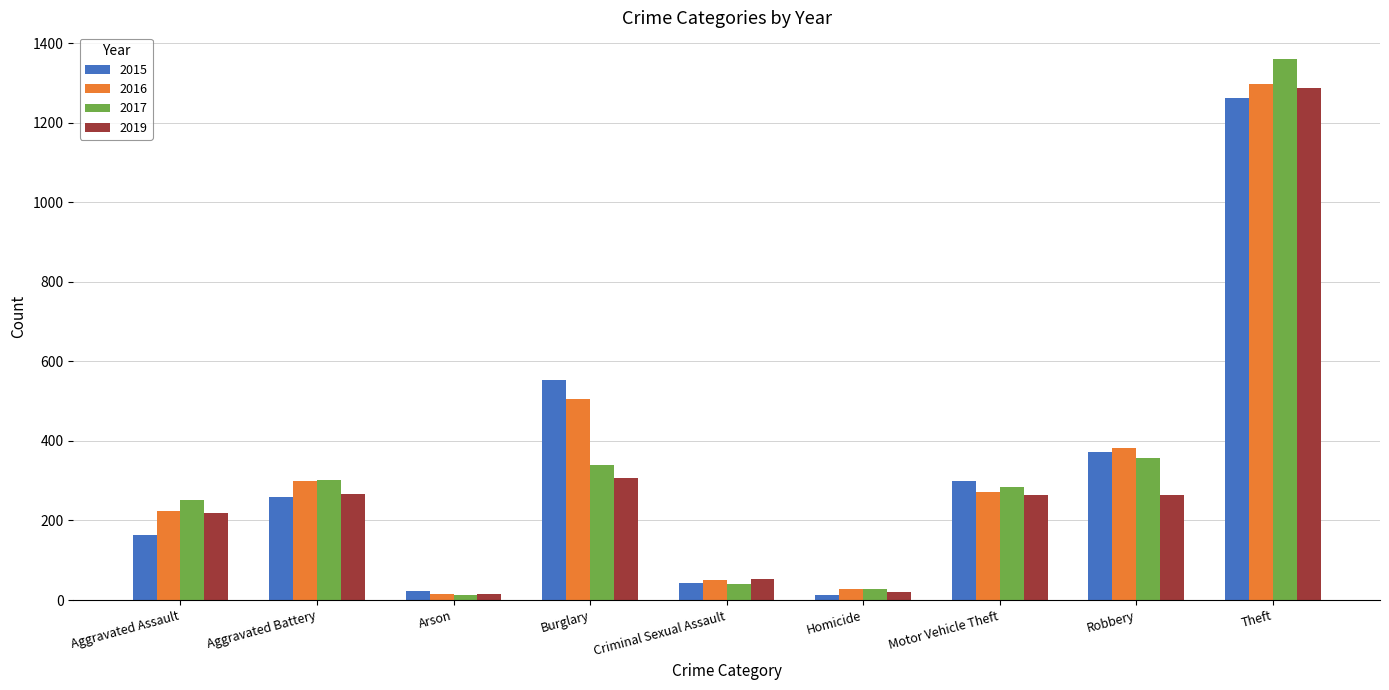

What is the value of the 2015 bar at the 1st from the left?

164